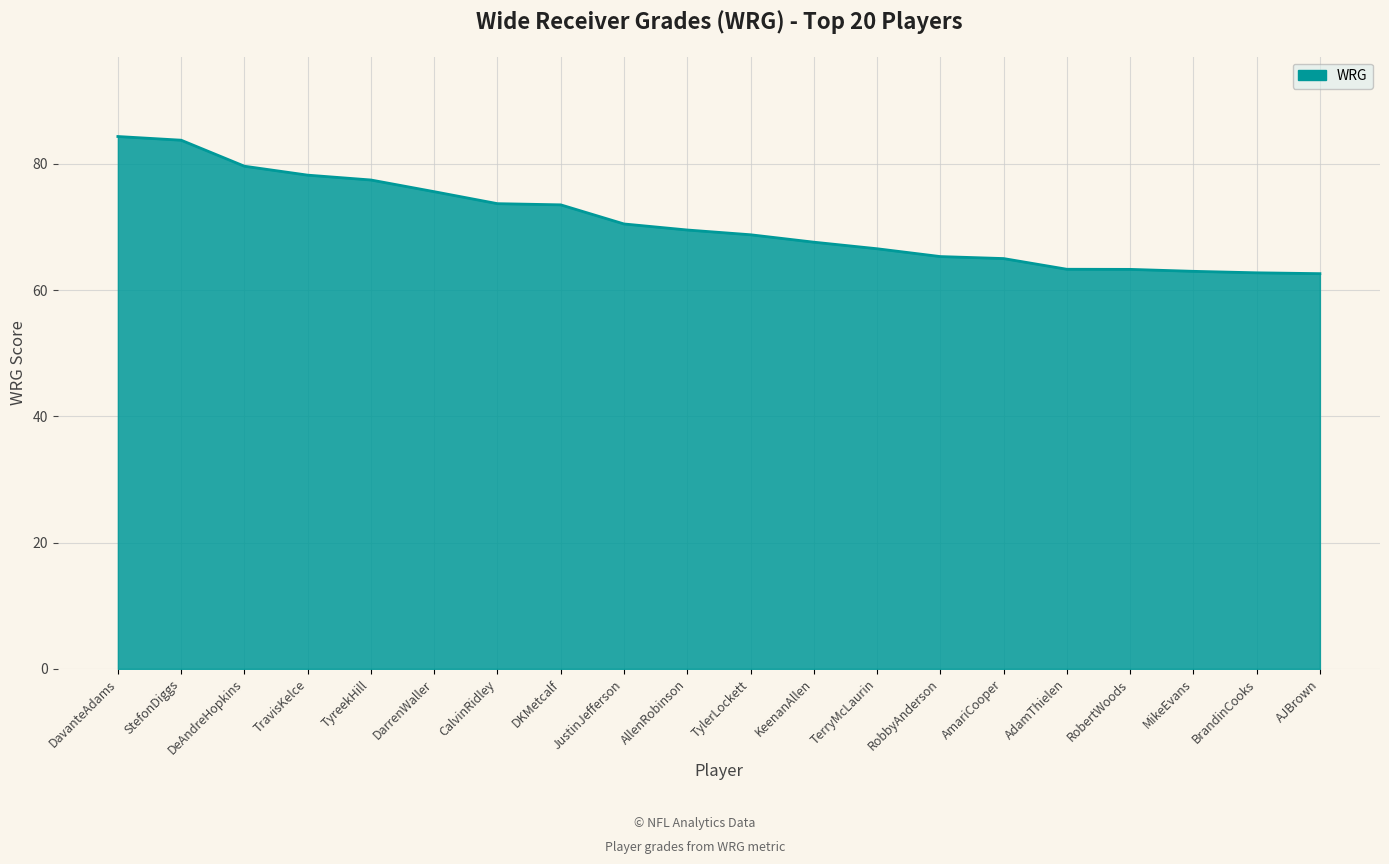

Read the value at TylerLockett.

68.8